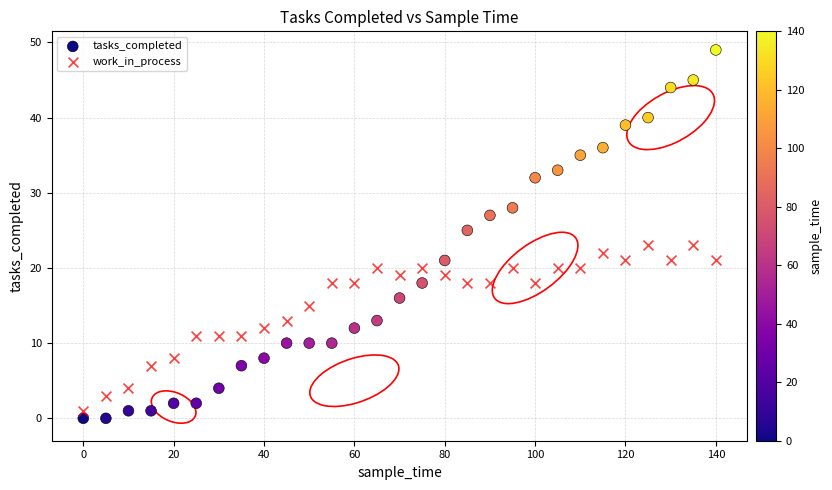

Which series reaches the minimum Y coordinate?

tasks_completed